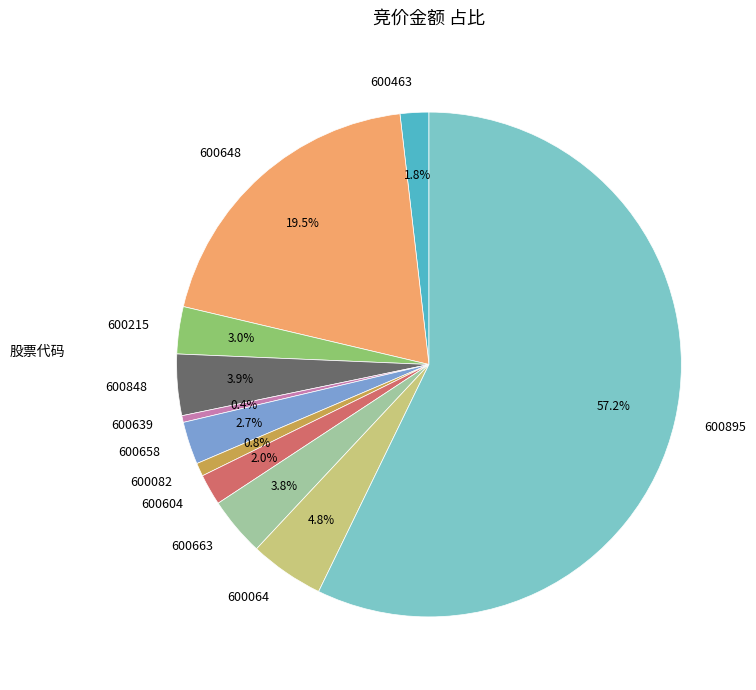

Which slice is the largest?

600895